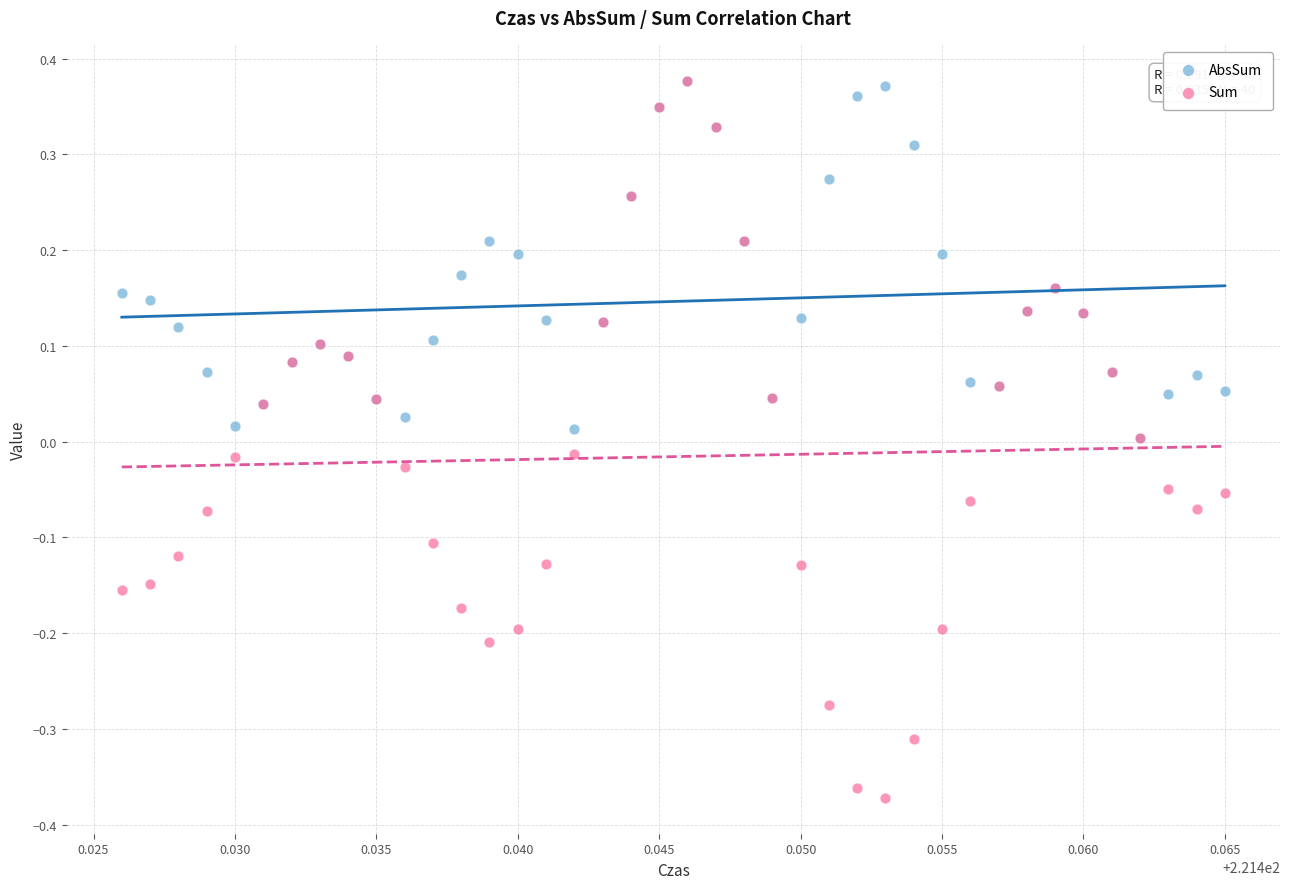

What are all the series names shown in the legend?

AbsSum, Sum